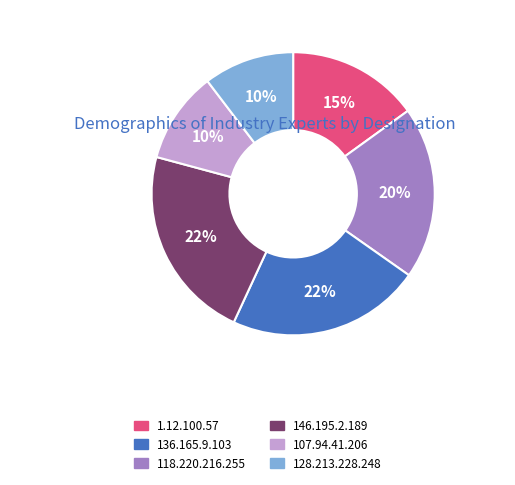

To the nearest percent, what is the average slice percentage?

17%